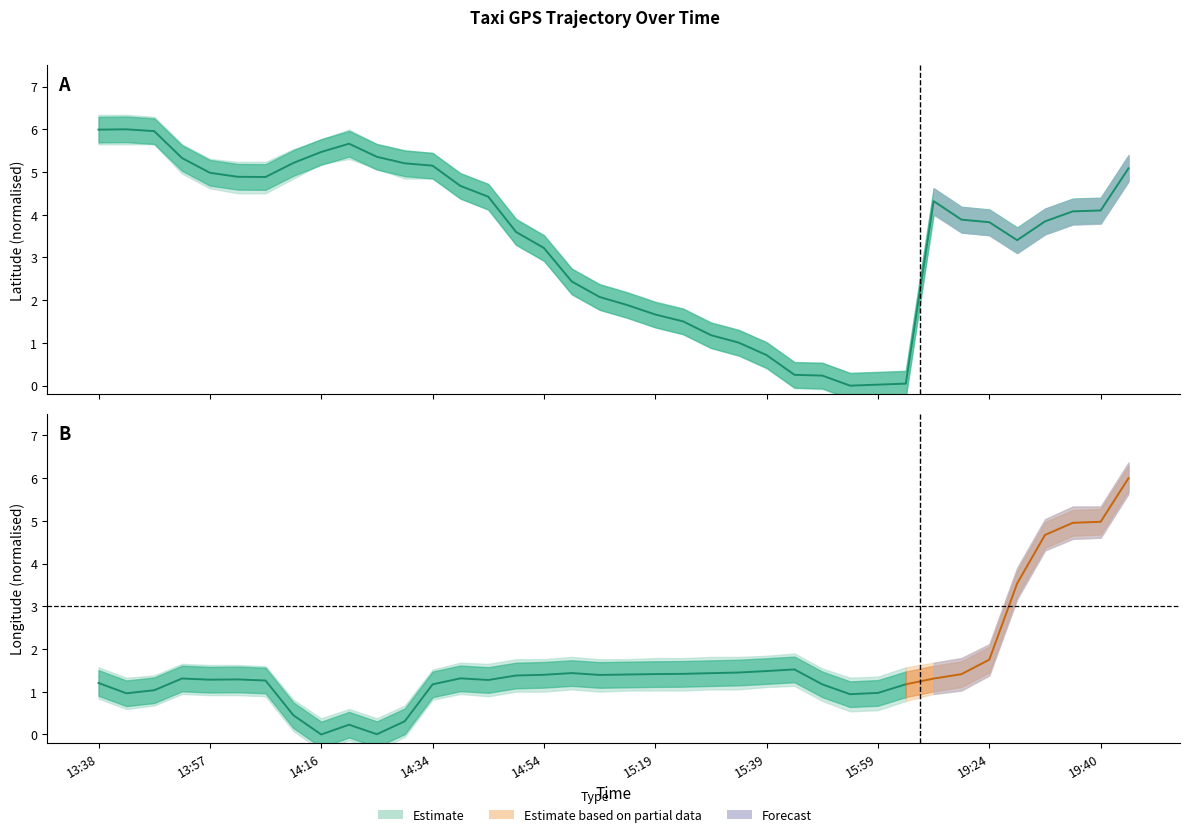

What is the difference between the values at 19:29 and 13:42?

2.6